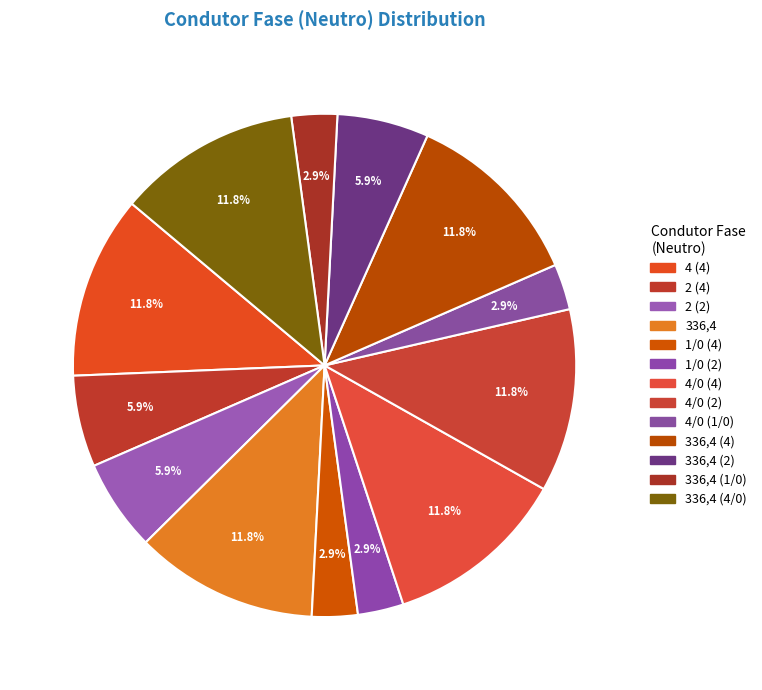

Which category has the biggest portion of the pie?

4 (4)